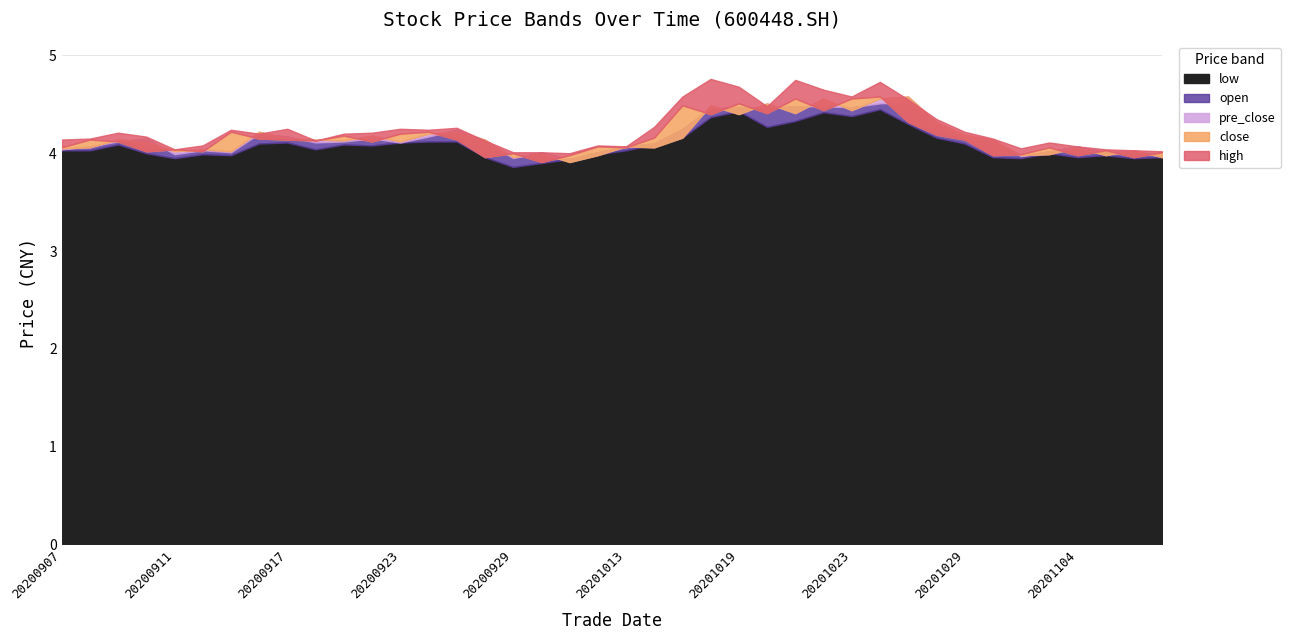

At how many categories does at least one series exceed 4?

39